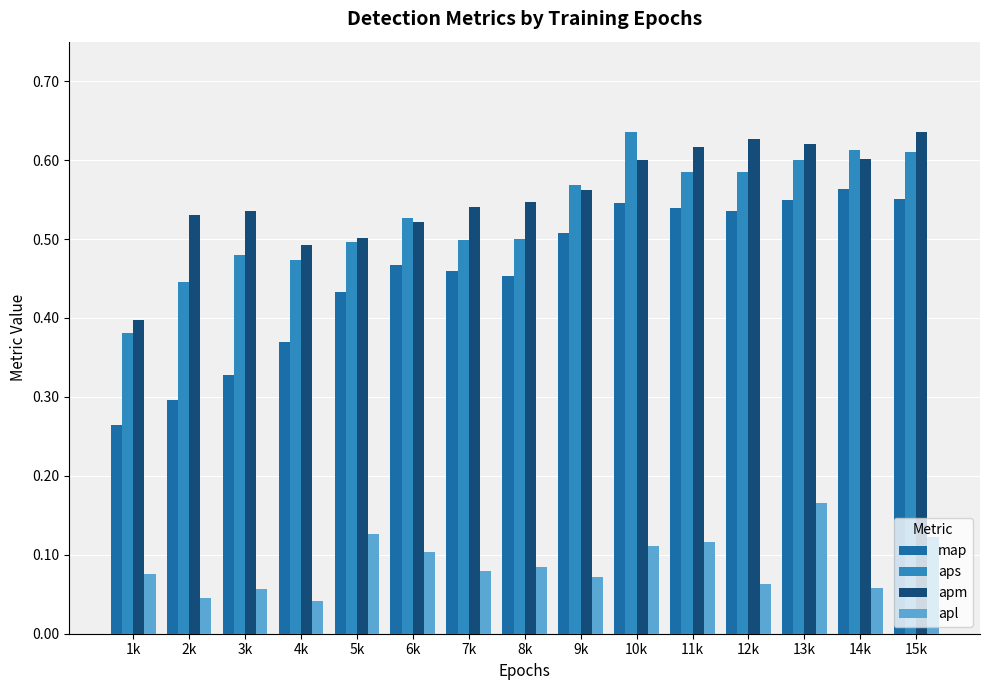

What is the total value across all series at 15k?

1.9